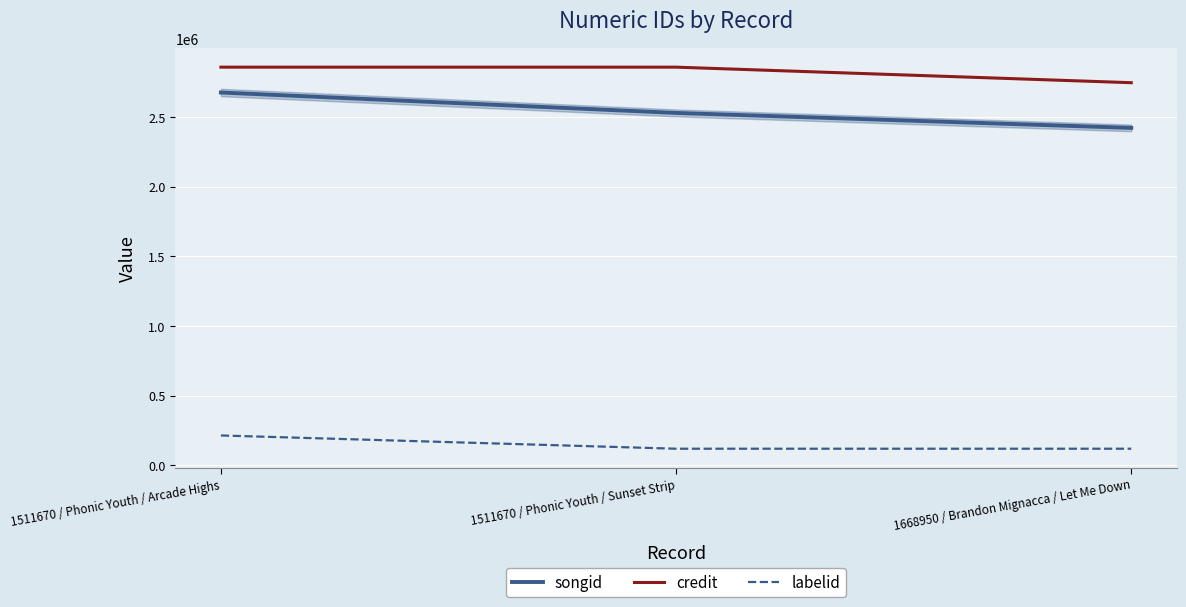

Rank the series by their maximum value, from lowest to highest.

labelid, songid, credit